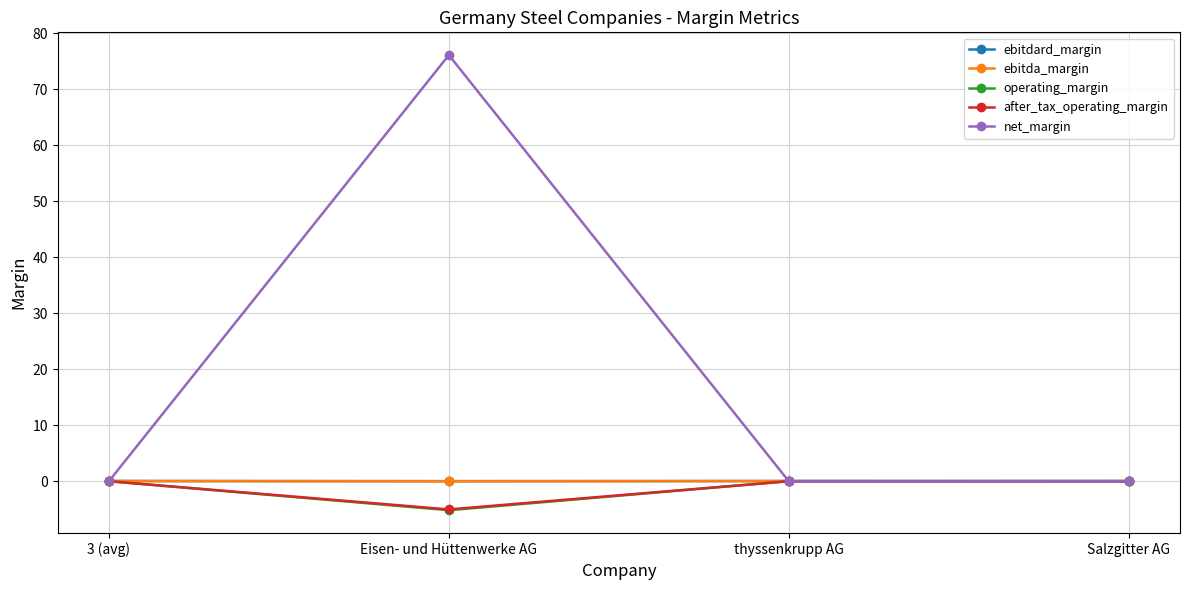

Which series has the largest range (max minus min)?

net_margin